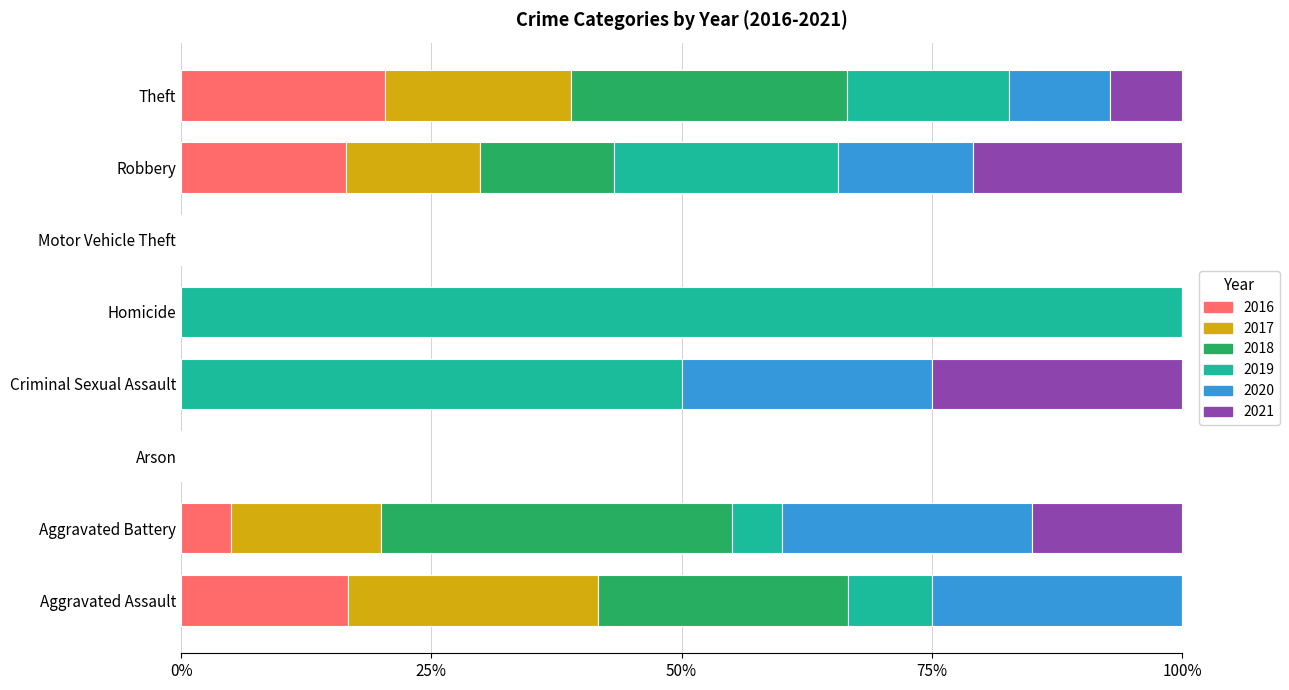

How many data points does each series have?

8